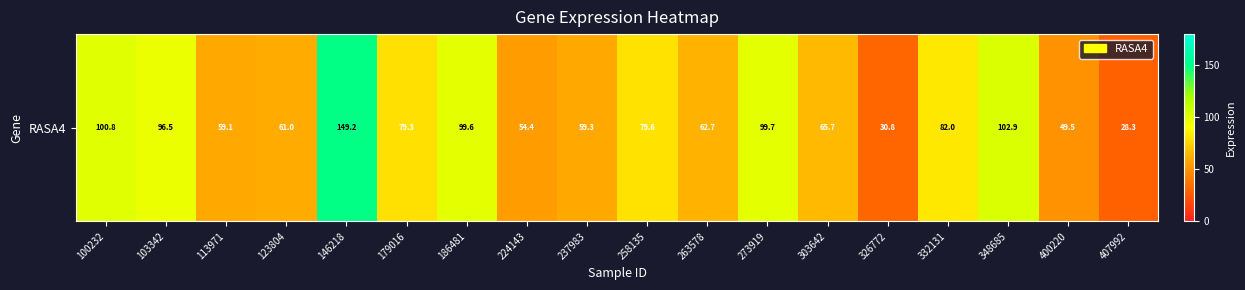

Approximately how many times larger is the value at 123804 compared to 100232?

0.6